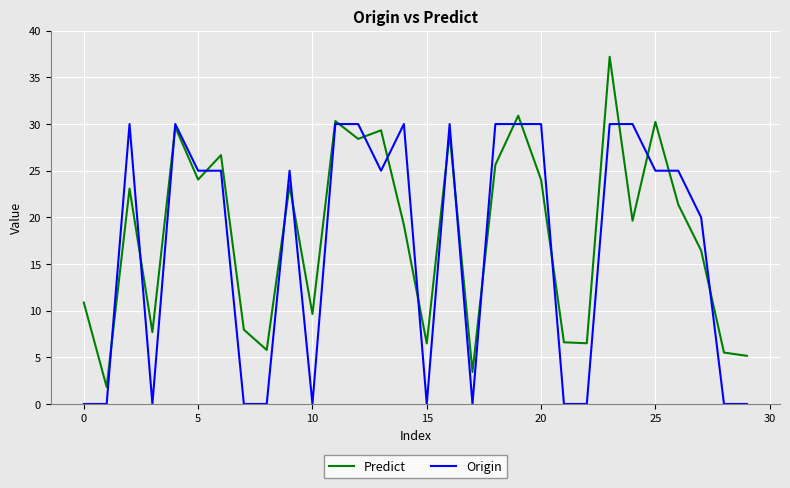

Which series has the widest spread of values?

Predict